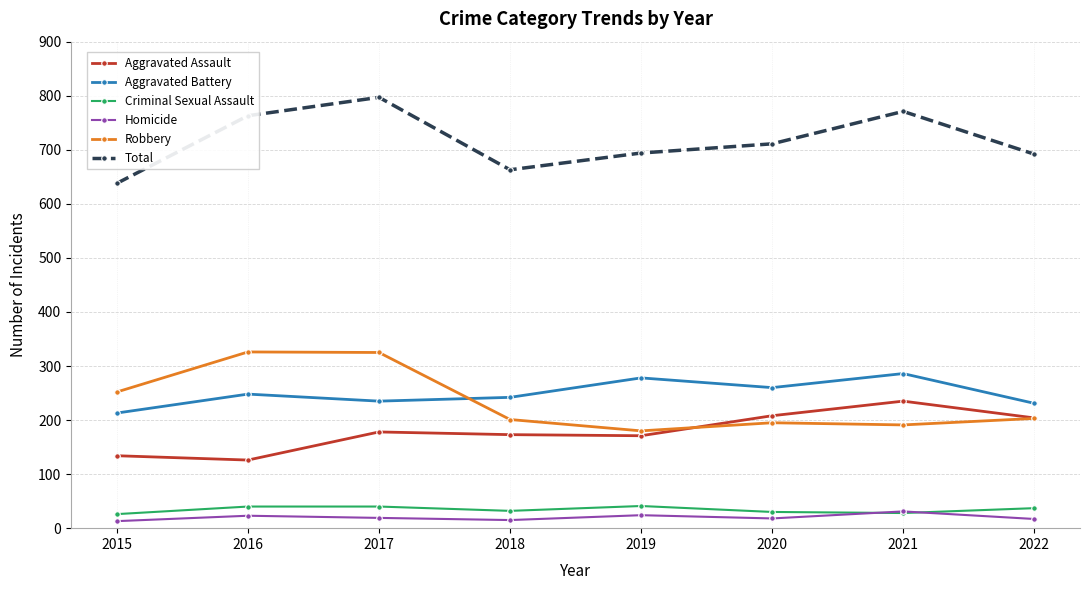

At which label does Homicide first exceed 19?

2016